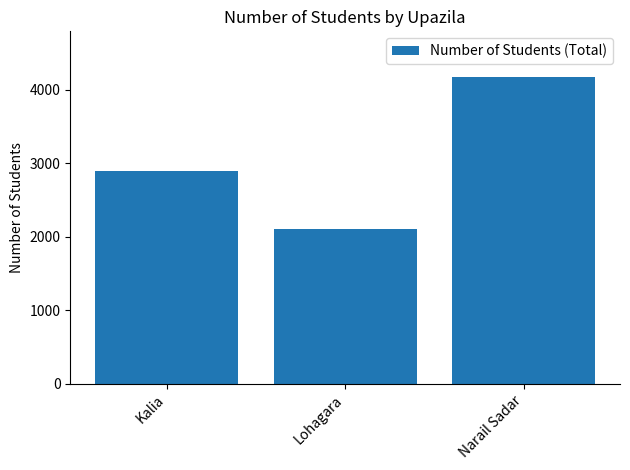

Reading right to left, list all the values displayed in this chart.

4167	2101	2891